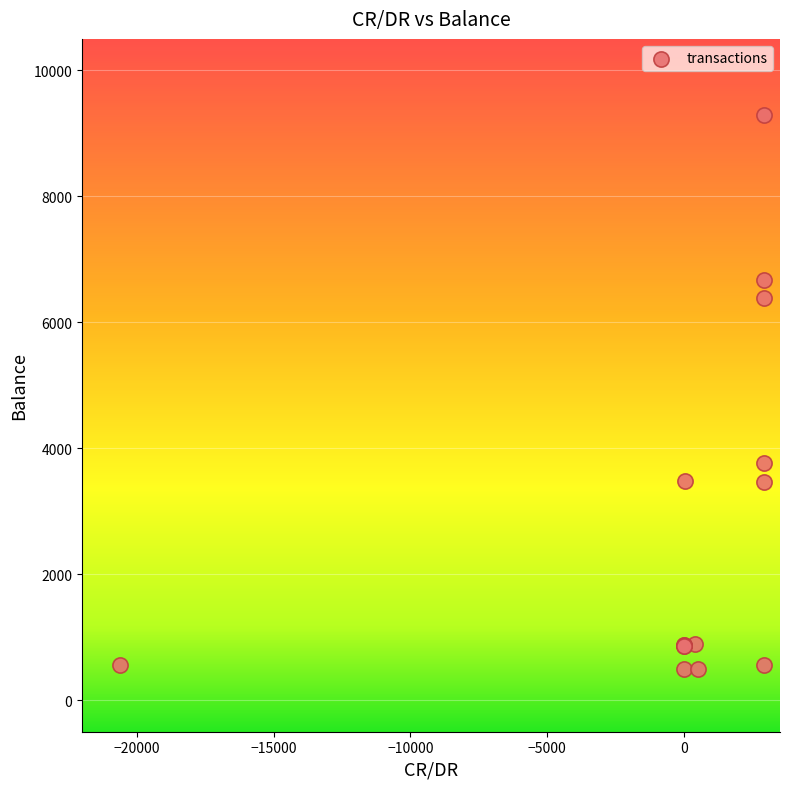

What Y value in the scatter plot is closest to 4891?

3762.9